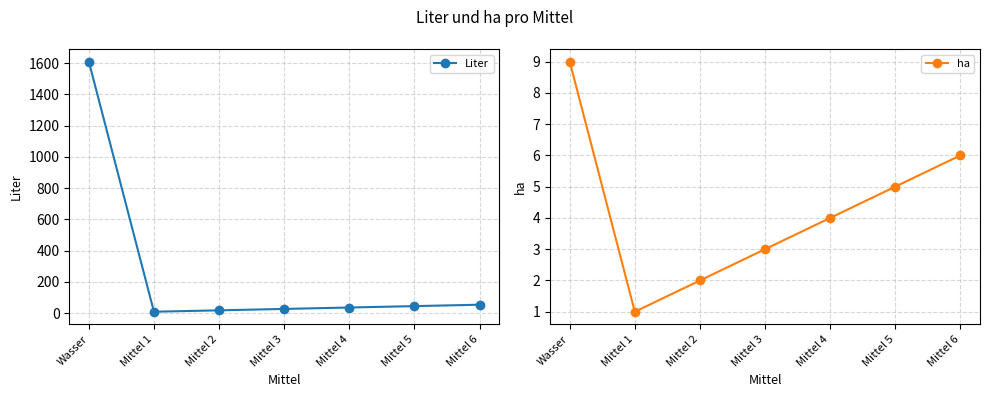

What is the value of the ha point at the 5th from the left?

4